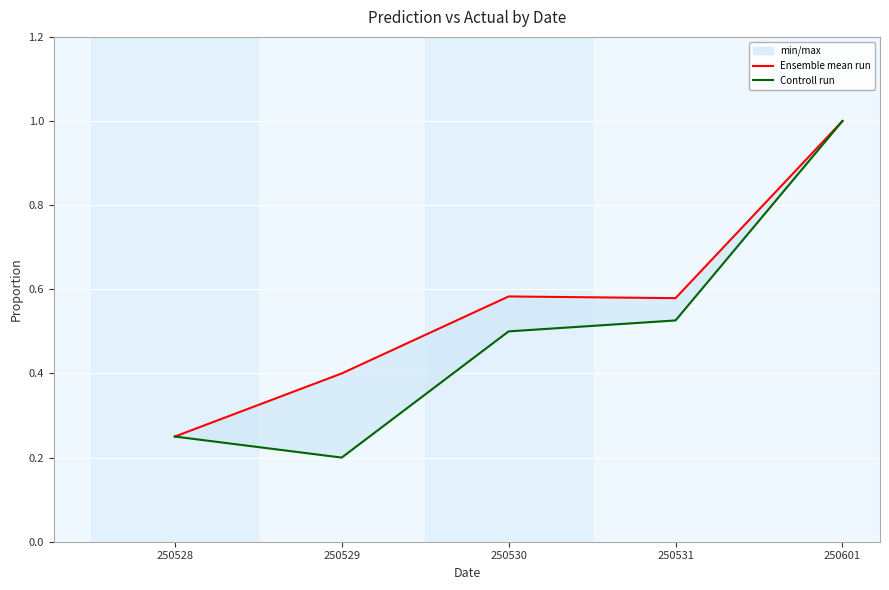

True or false: Controll run has more than 1 points higher than both neighbors.

False